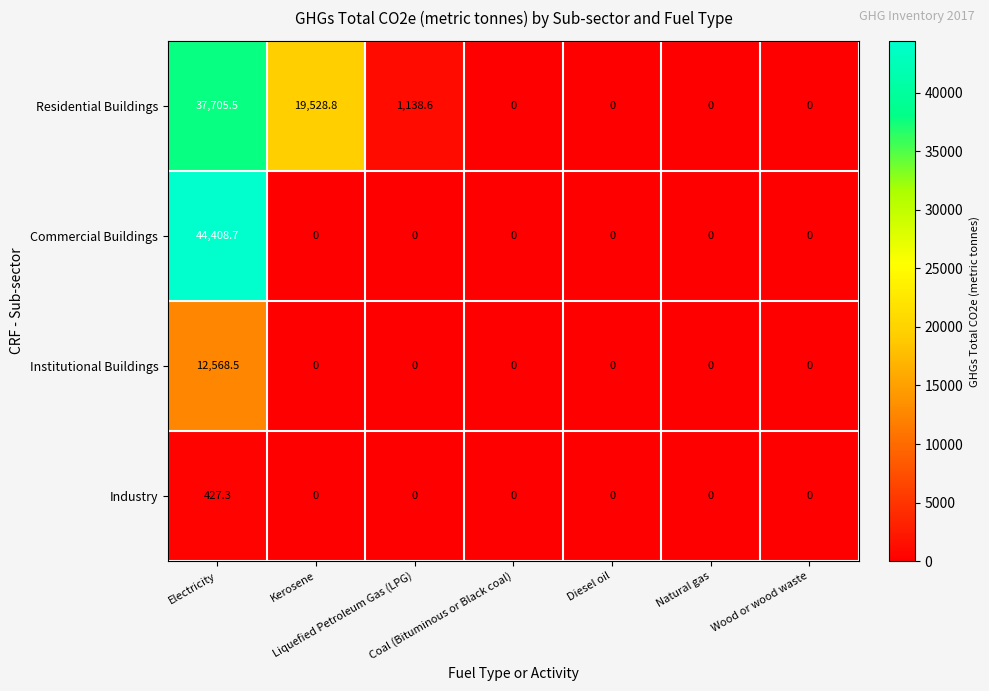

What is the average value of the Industry series?

61.0